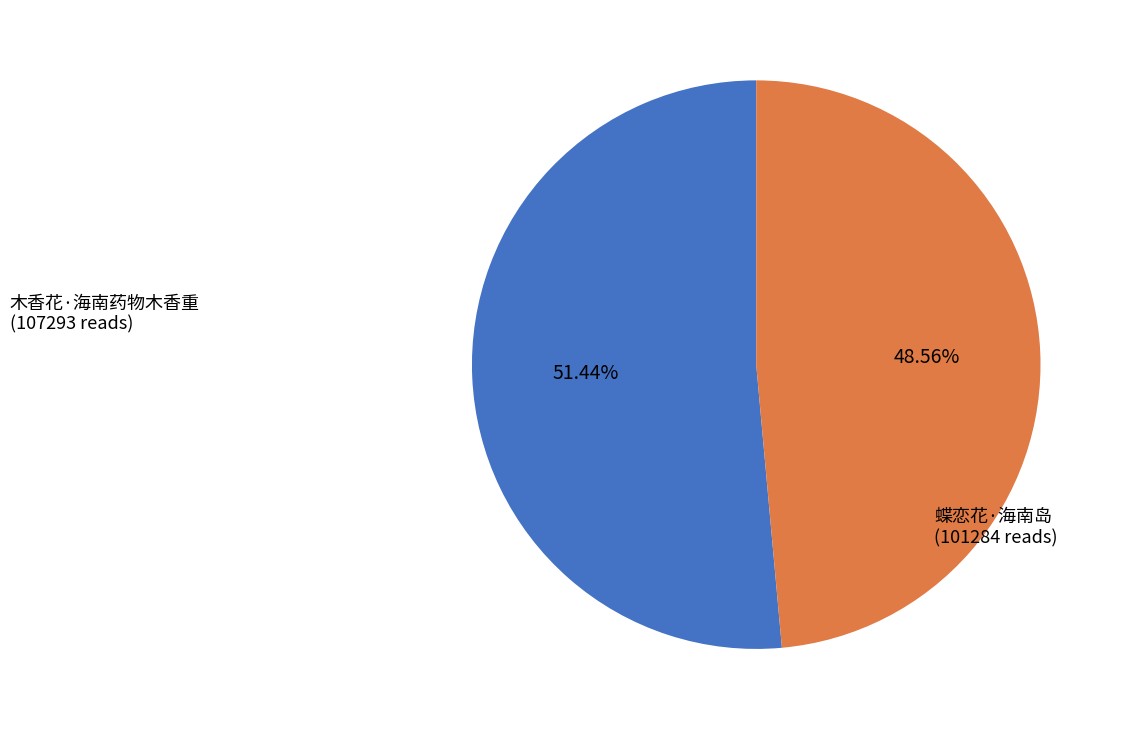

Is there any slice that represents more than half of the pie?

Yes